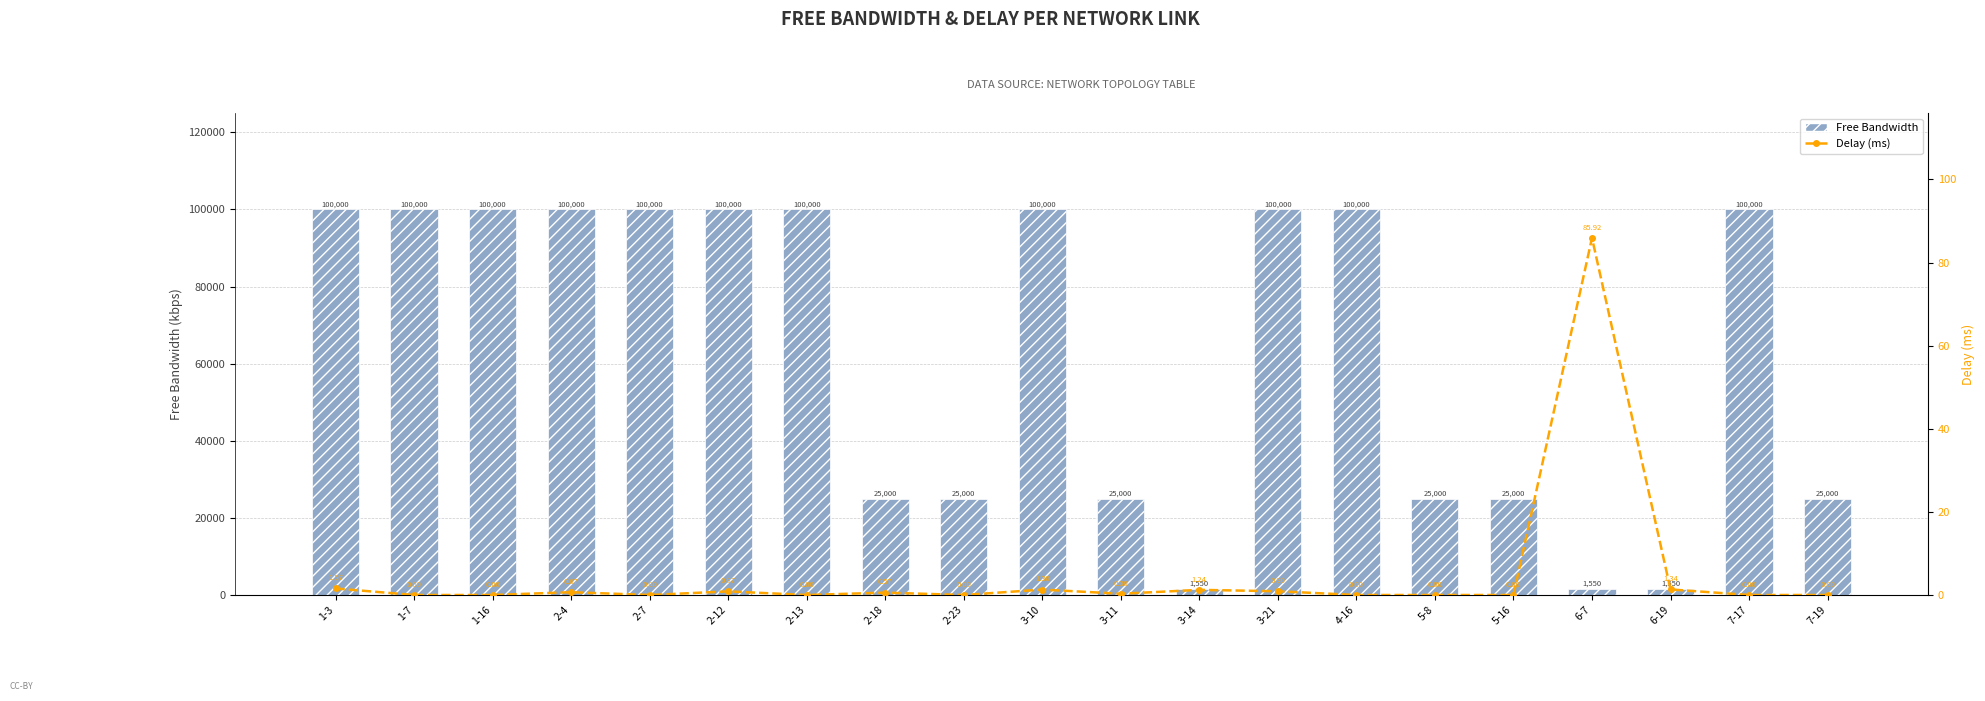

Which series has the largest total across all categories?

Free Bandwidth